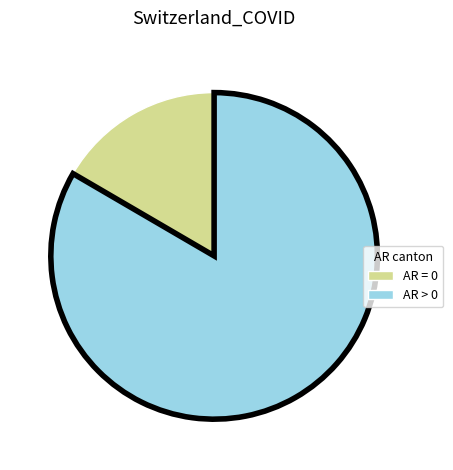

Does any single category account for the majority?

Yes